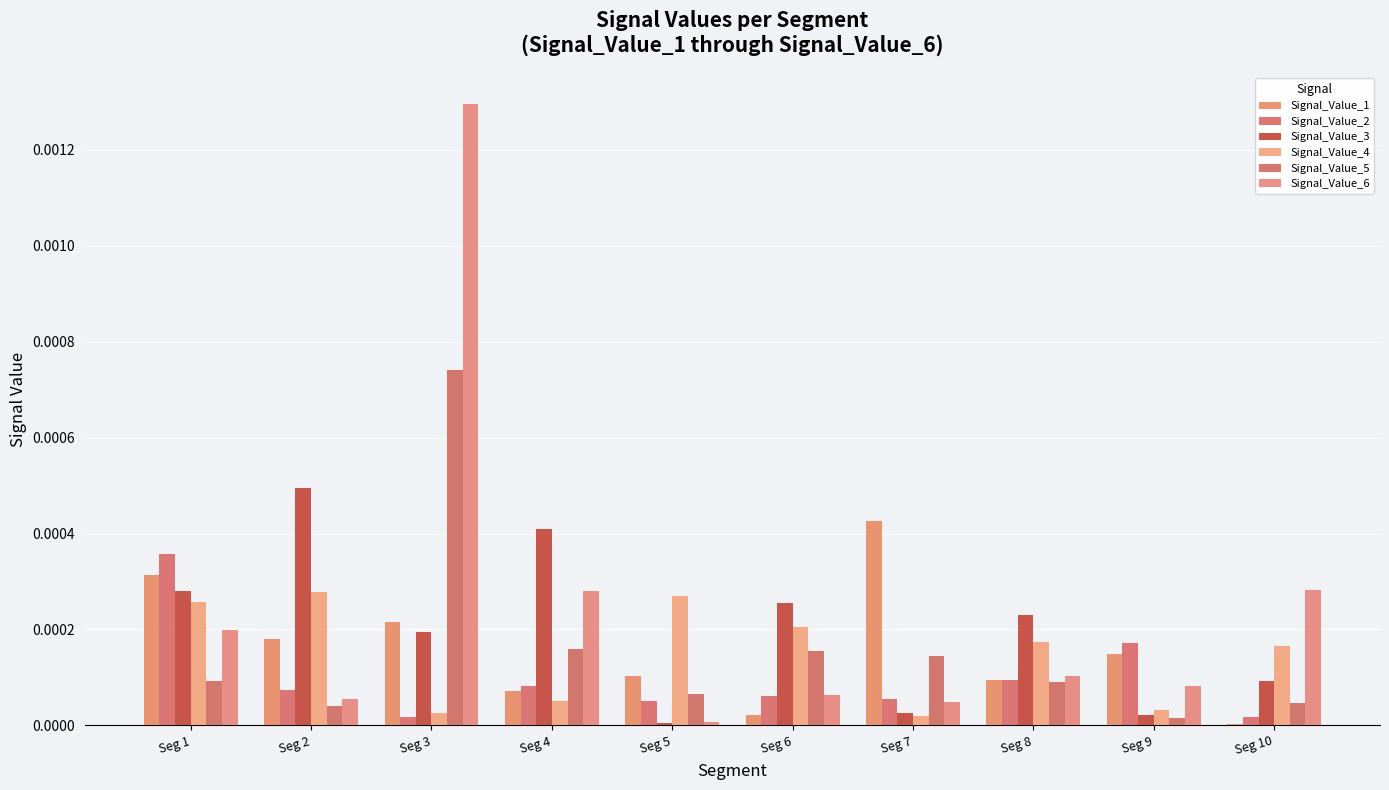

Is the value of Signal_Value_5 at Seg 3 greater than the value of Signal_Value_1 at Seg 1?

Yes